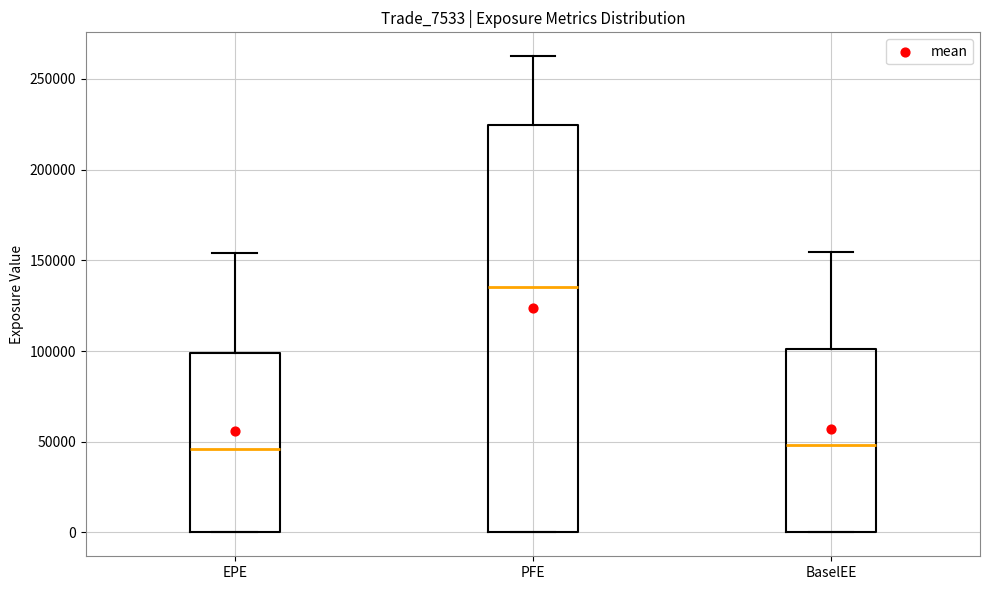

Reading left to right, transcribe this box plot: for each box, give where its median line is, the range the box spans, and where its two whiskers end, as read against the y-axis. The values are not printed on the chart, so give them approximately, as read against the axis.

EPE: median 45000, box 0 to 100000, whiskers 0 to 155000
PFE: median 135000, box 0 to 225000, whiskers 0 to 265000
BaselEE: median 50000, box 0 to 100000, whiskers 0 to 155000